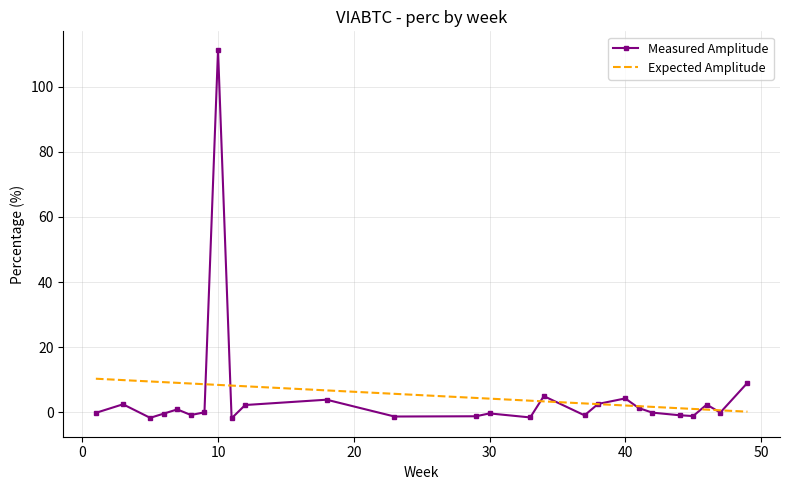

Which series has the largest range (max minus min)?

Measured Amplitude